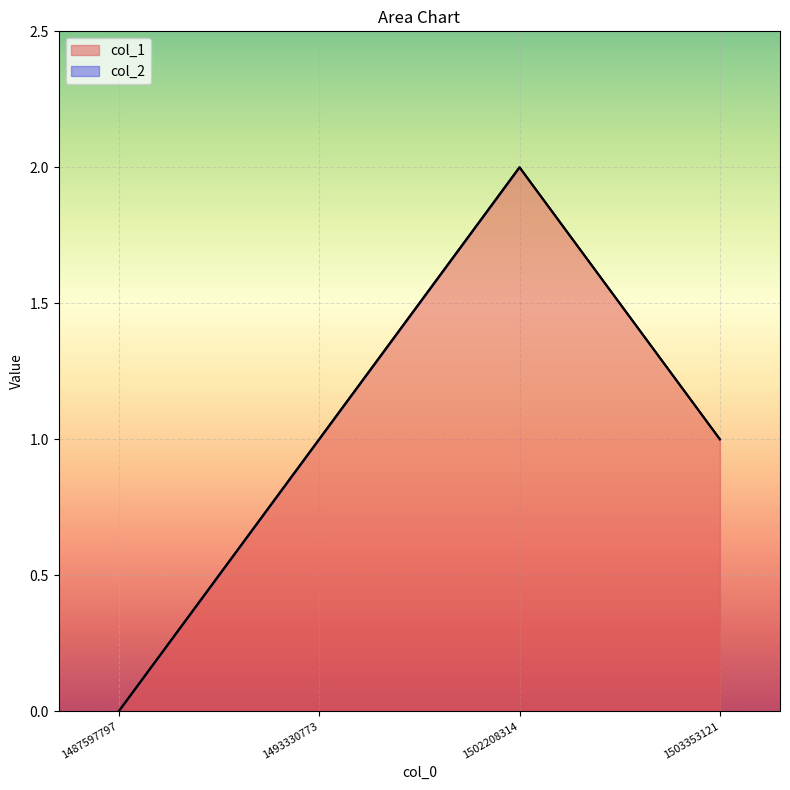

What is the average value?

1